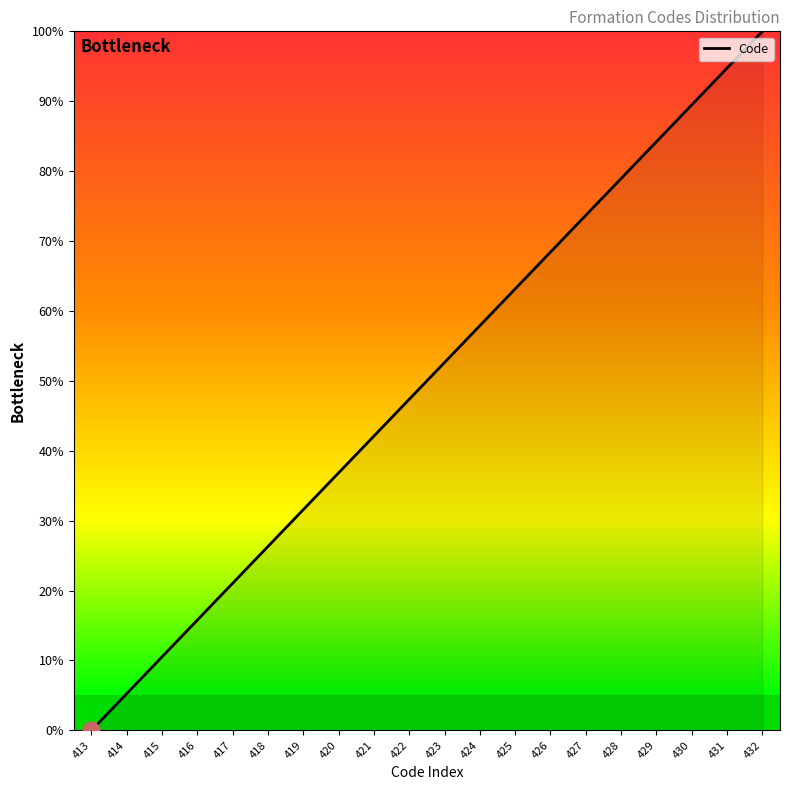

True or false: the data has more than 1 interior local peaks.

False